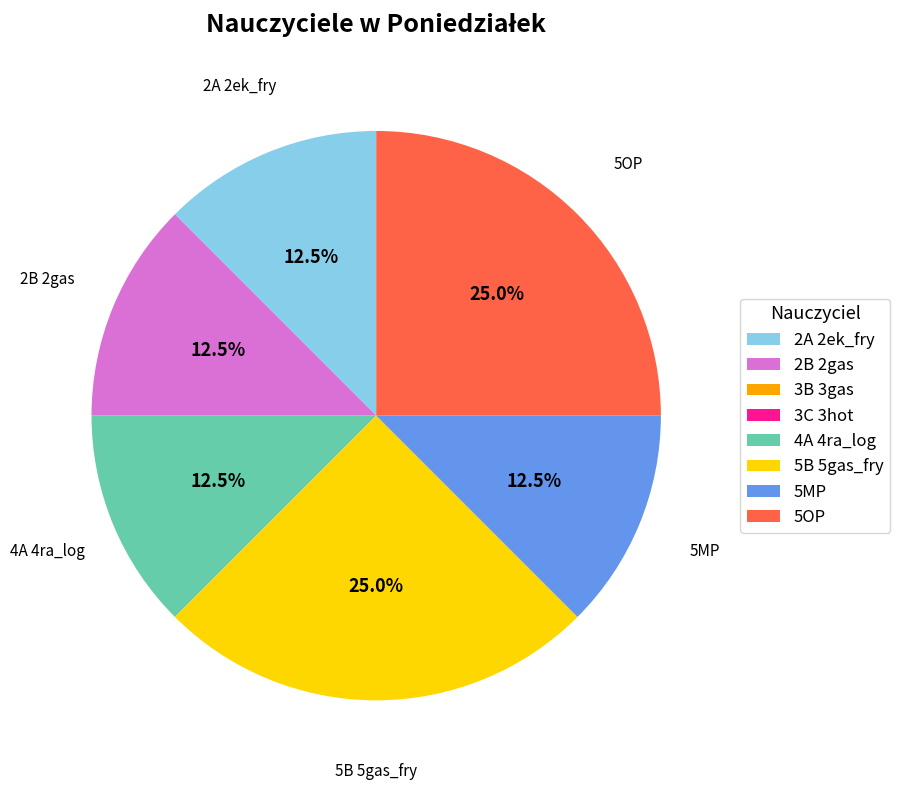

Which has a higher value, 2A 2ek_fry or 5OP?

5OP